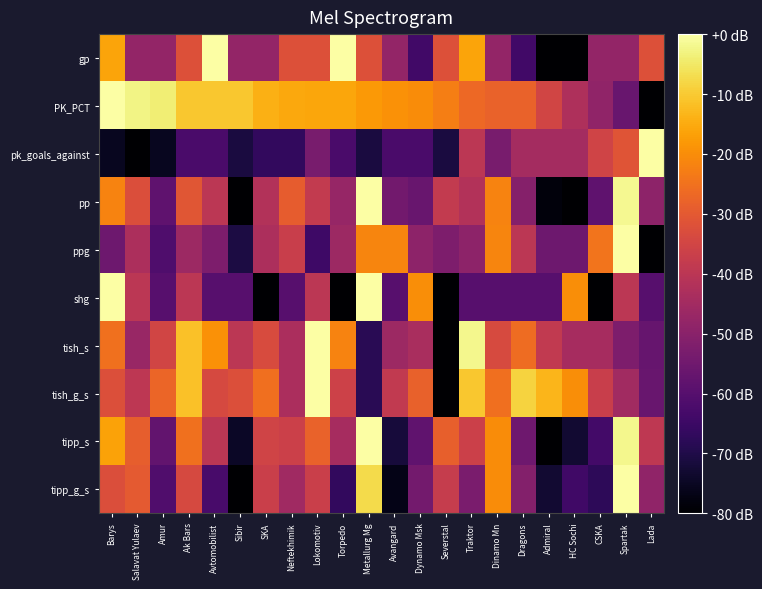

Which category has the lowest value across all series?

Admiral